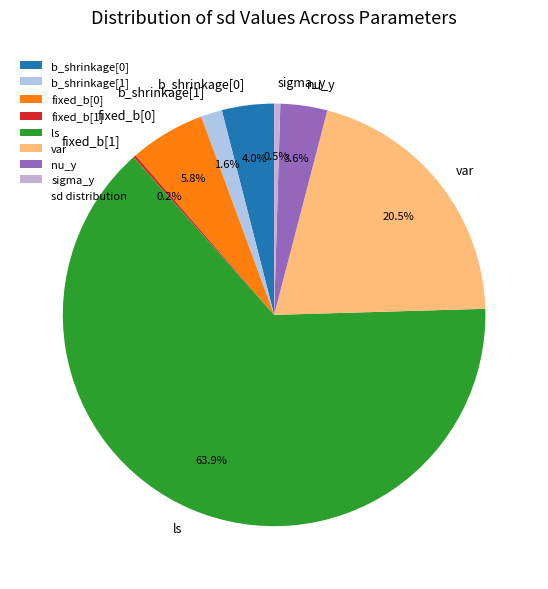

What is the largest slice in the pie chart?

ls